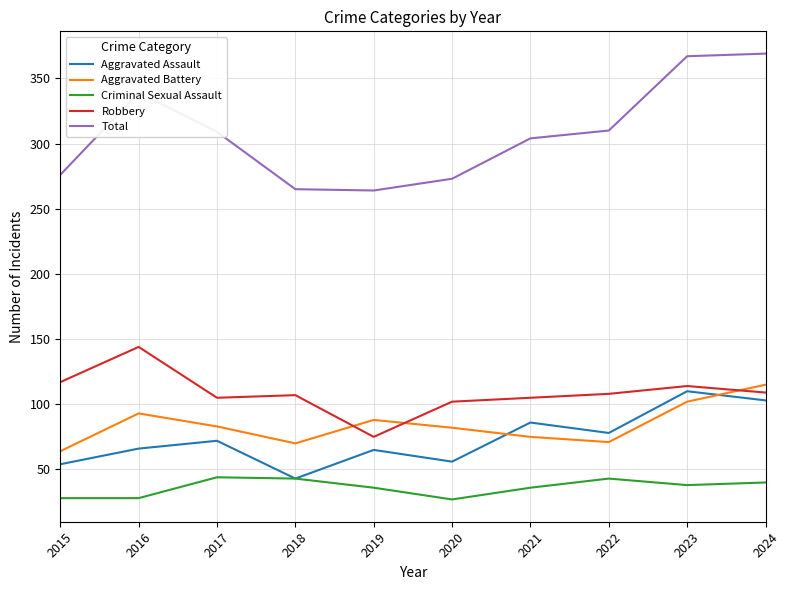

Is the value of Criminal Sexual Assault at 2018 greater than the value of Total at 2022?

No